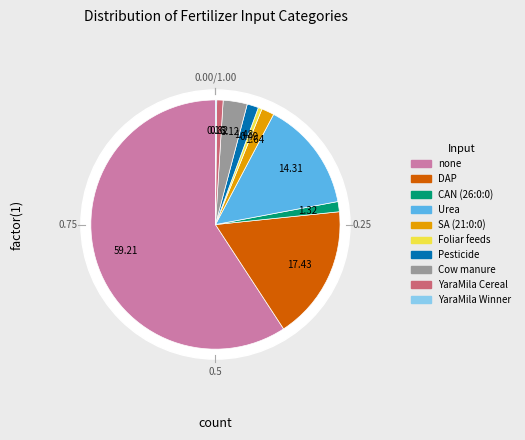

Does any single category account for the majority?

Yes